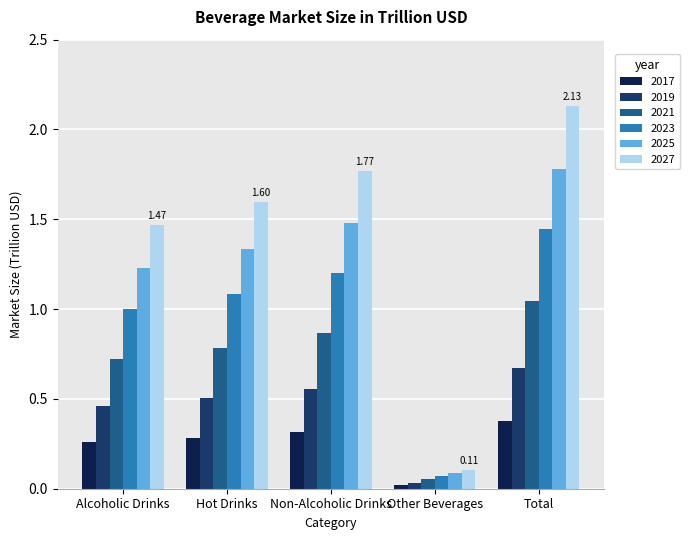

Which series has the widest spread of values?

2027